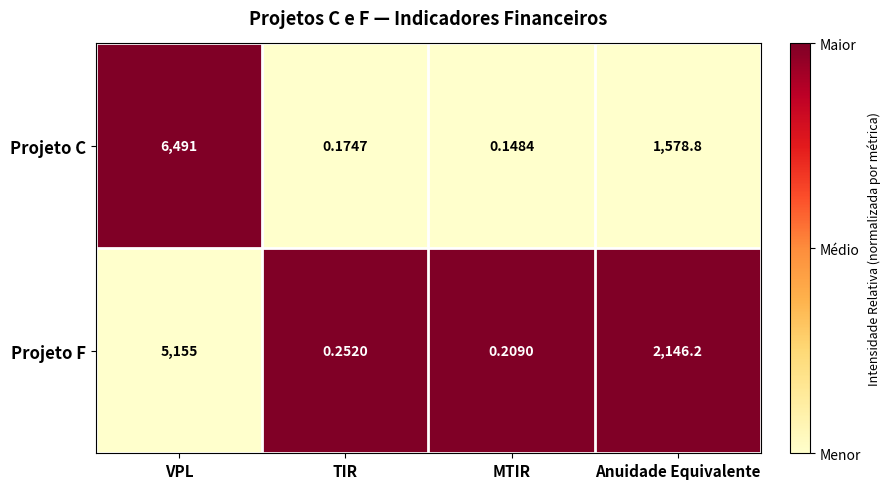

Which label corresponds to the smallest value in the chart?

MTIR